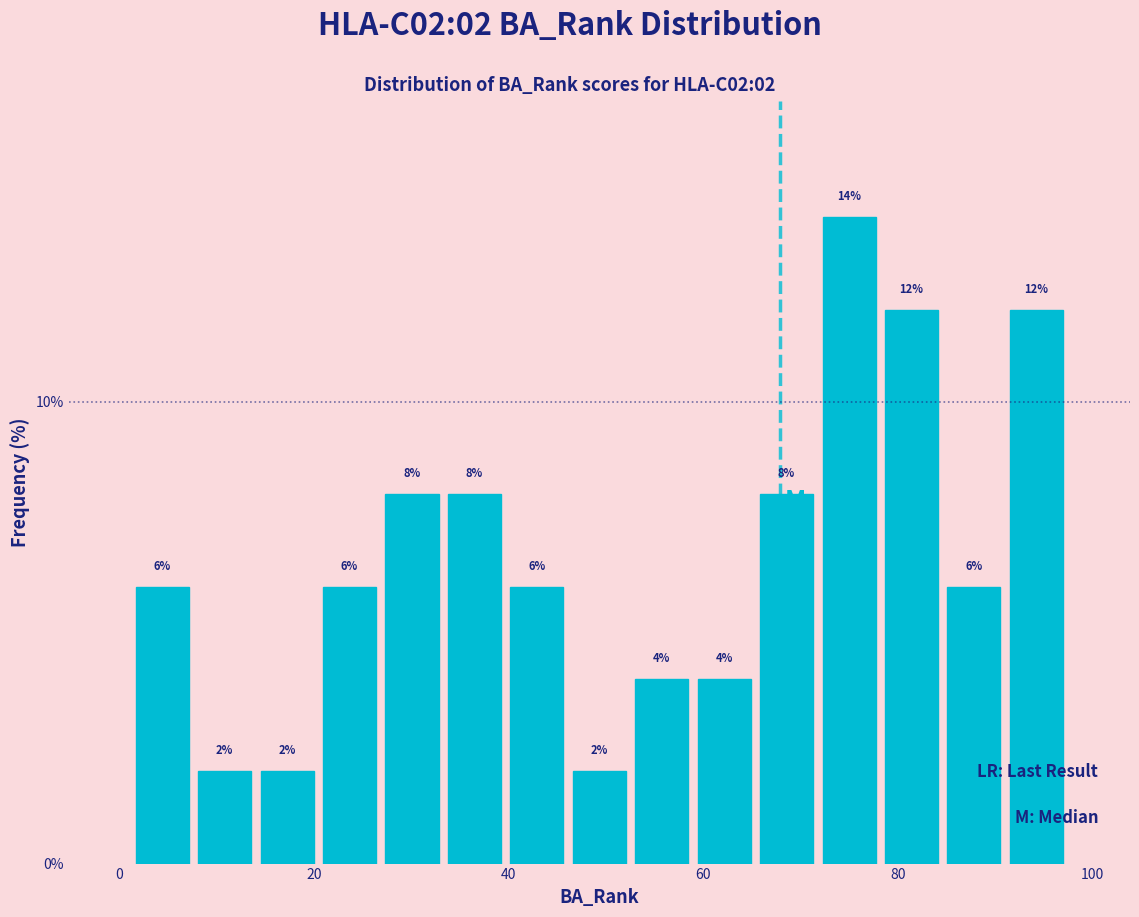

Read against the x-axis, roughly where is the centre of the tallest bar?

74